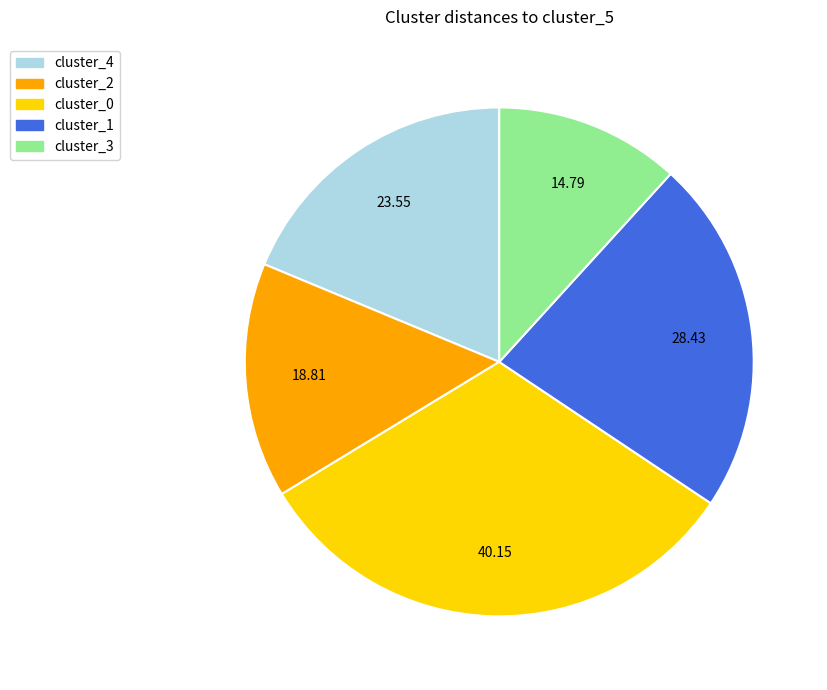

Is there any slice that represents more than half of the pie?

No